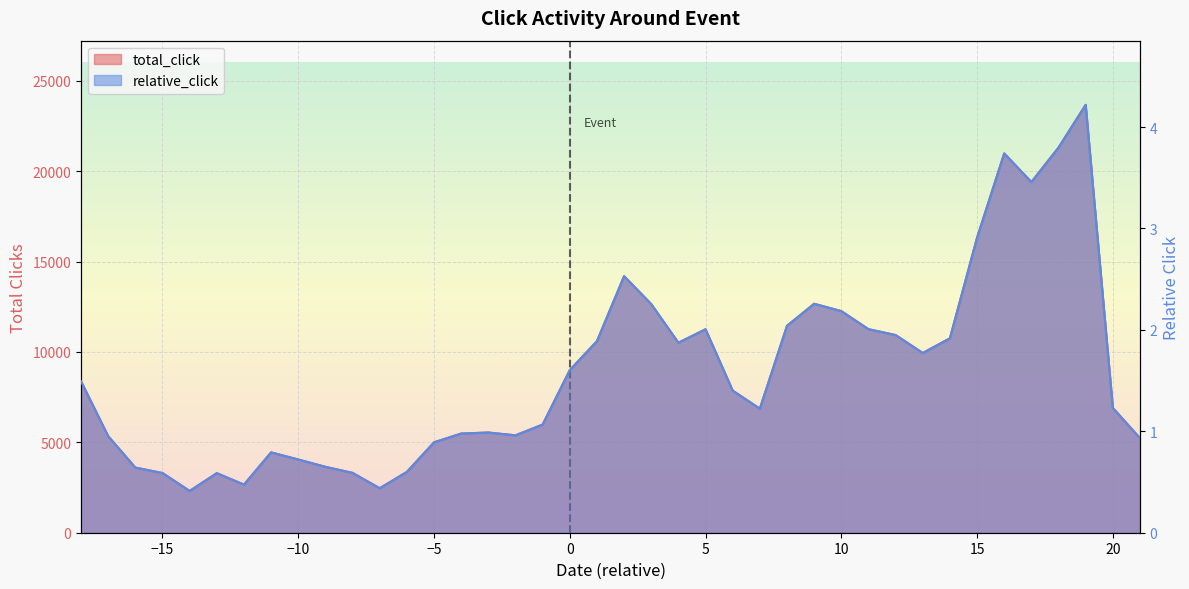

What is the value of the total_click point at the 16th from the left?

5544.0